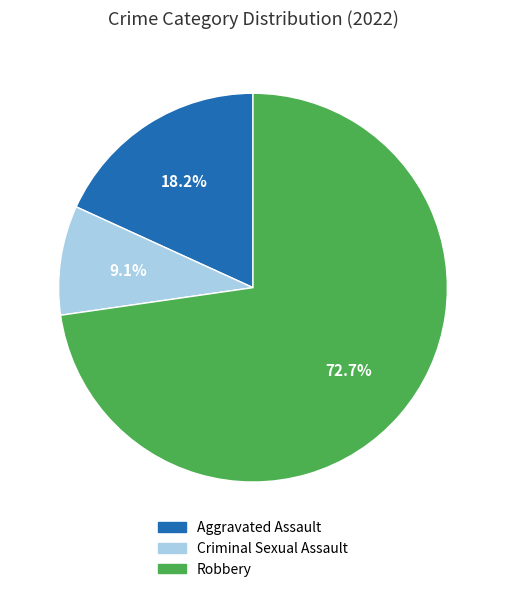

Does any single category account for the majority?

Yes